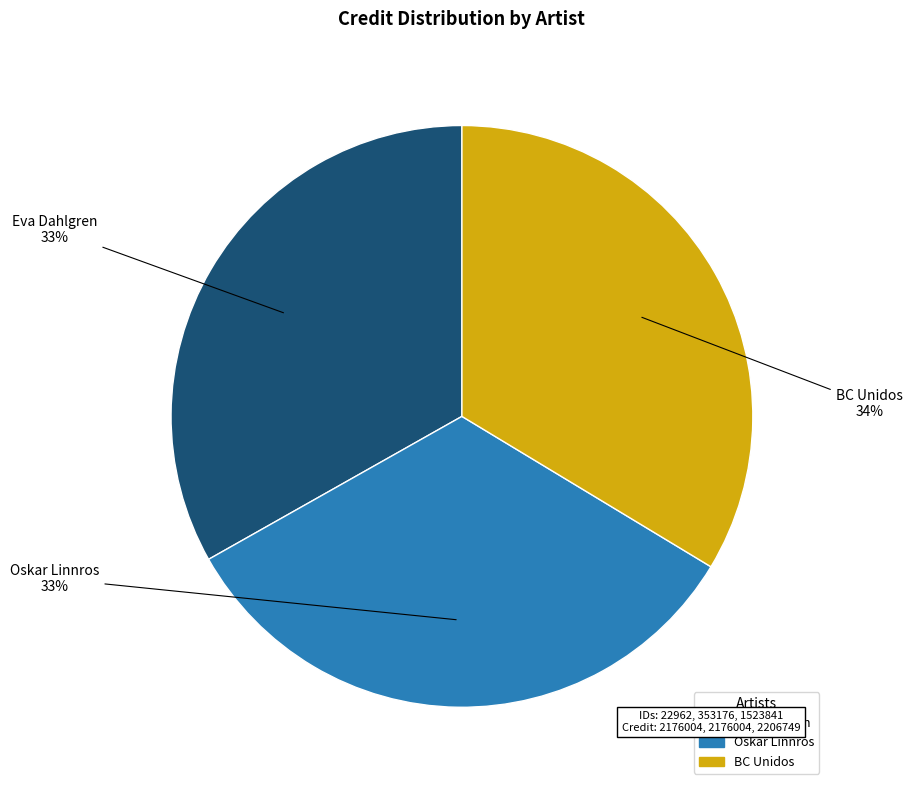

Does any single category account for the majority?

No